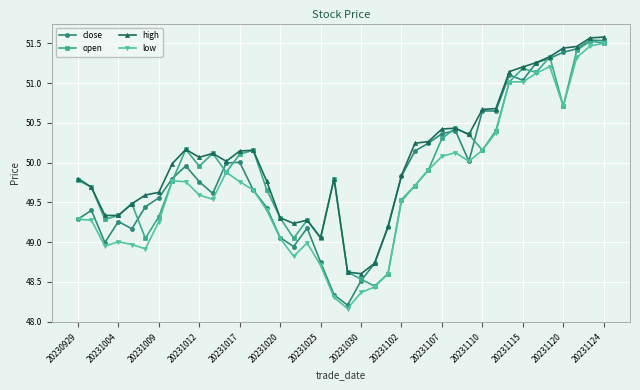

What is the maximum value shown in the chart?

51.6